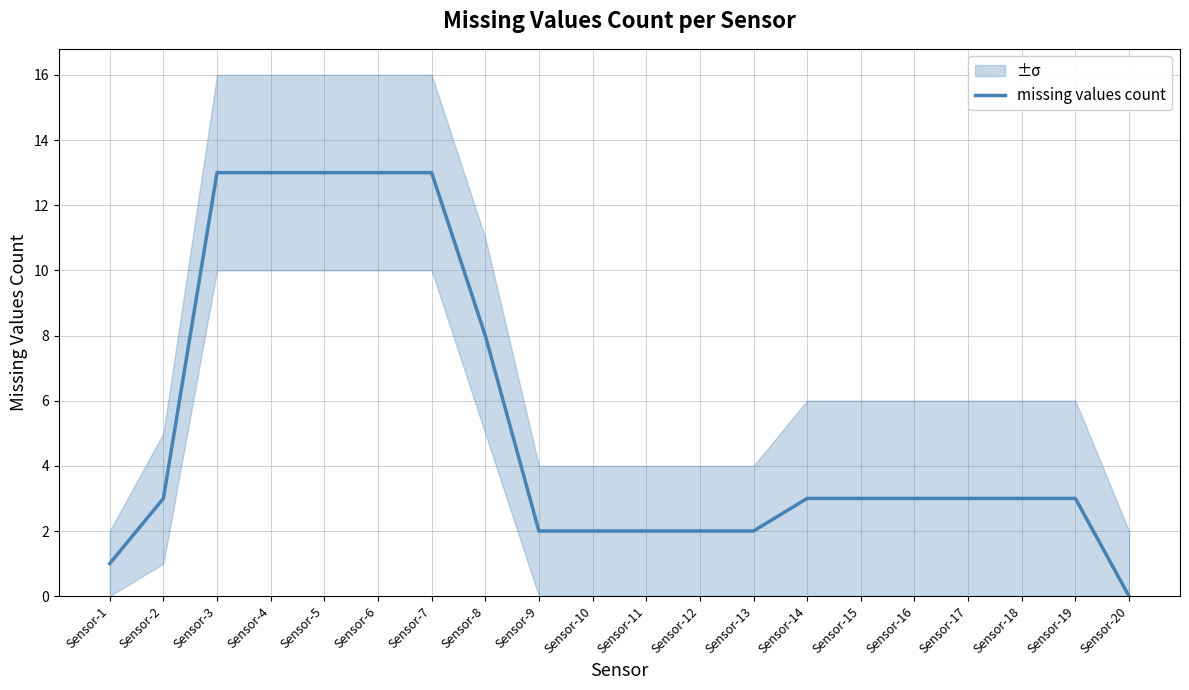

Reading right to left, transcribe all the data shown in this chart.

0	3	3	3	3	3	3	2	2	2	2	2	8	13	13	13	13	13	3	1